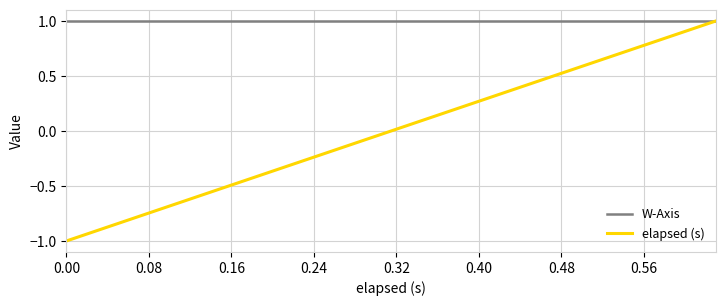

Which series has the largest total across all categories?

W-Axis